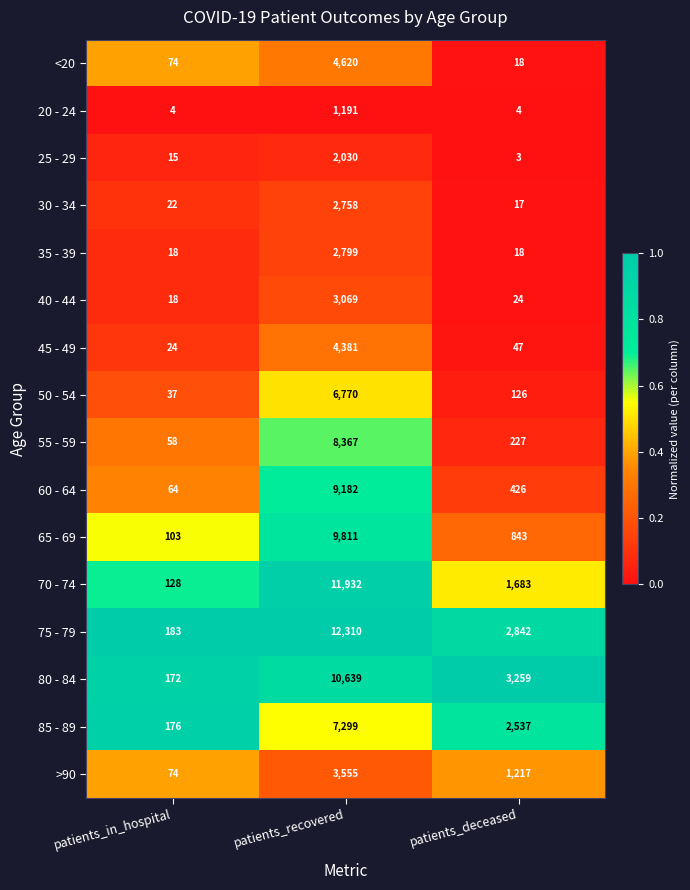

Where is 25 - 29 nearest to the value 1016?

patients_in_hospital